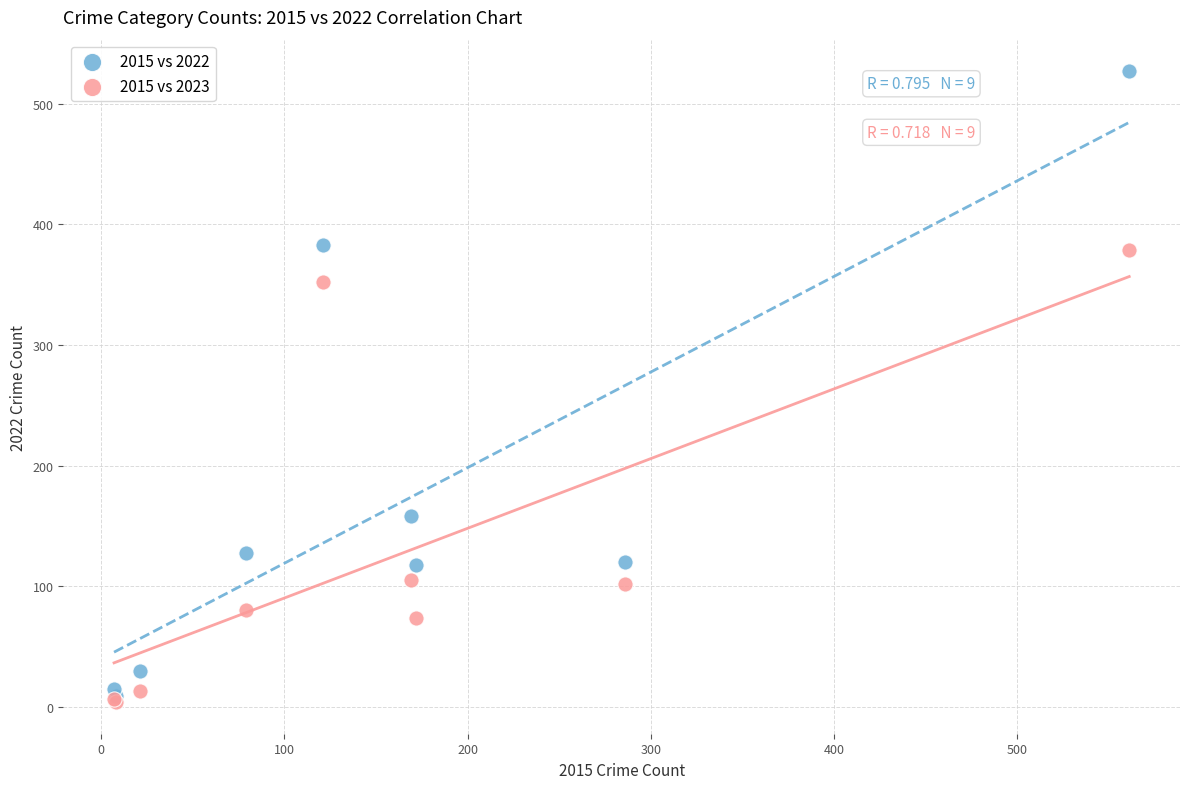

In the 2015 vs 2023 series, what Y value is closest to 191?

105